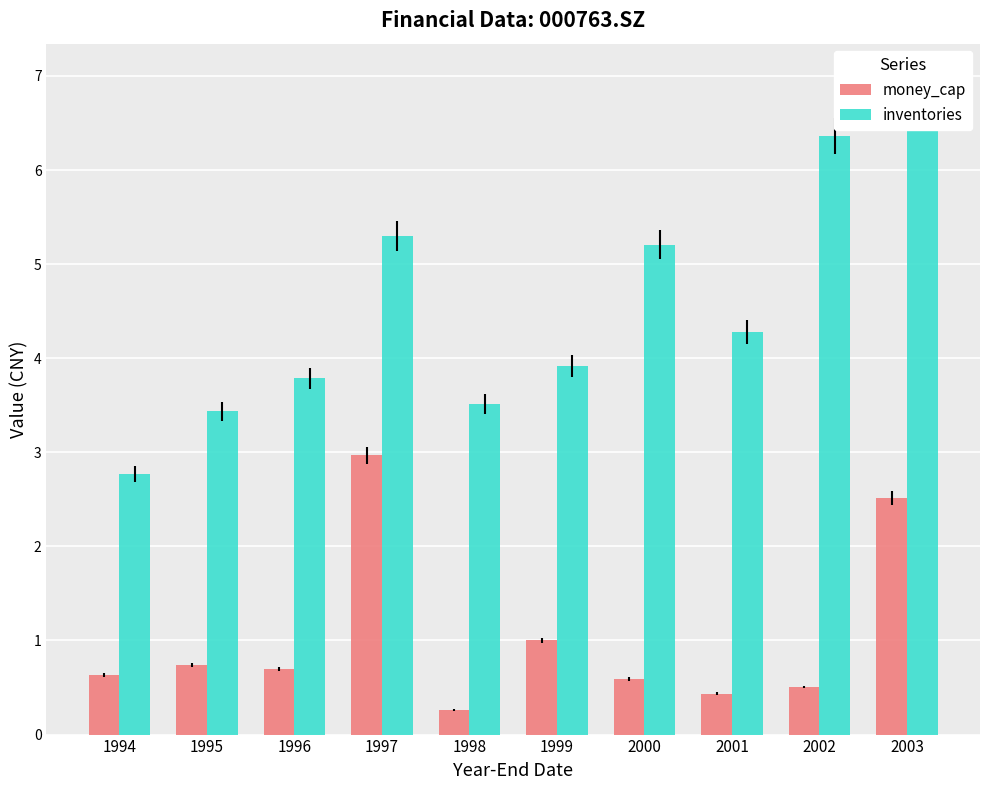

What is the difference between the money_cap values at 2001 and 1996?

0.3